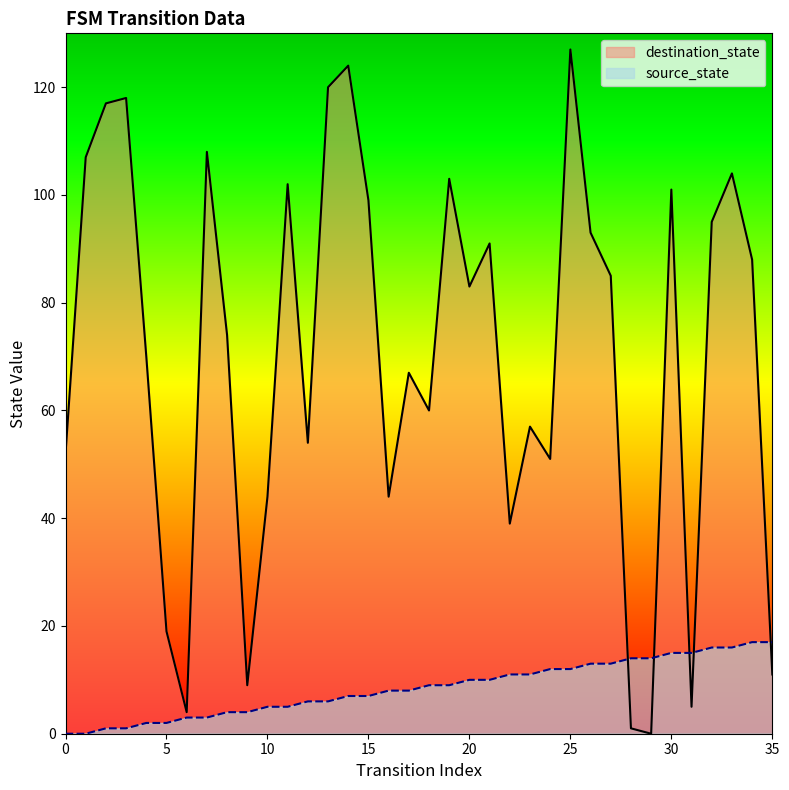

At which category does the chart reach its peak across all series?

25